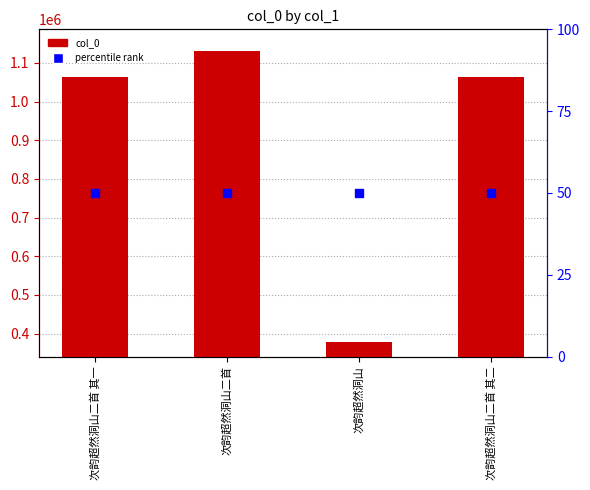

Which series has the widest spread of Y values?

col_0